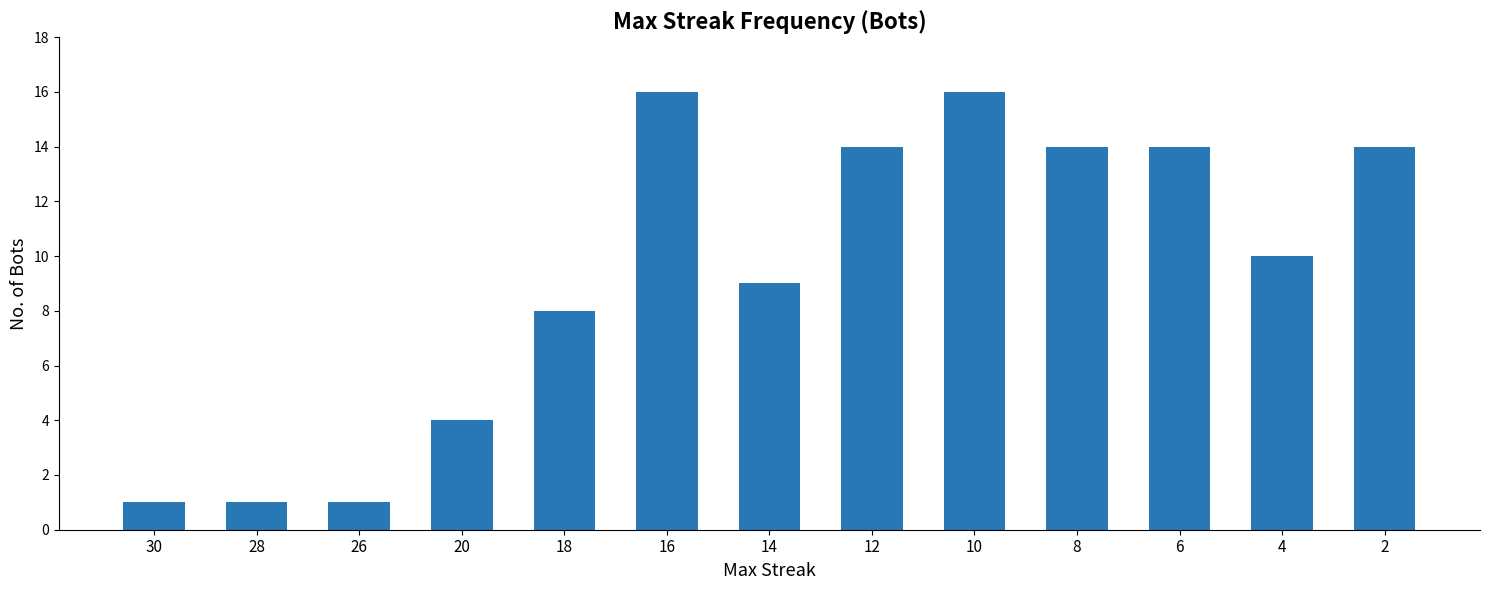

Which has a higher value, 6 or 28?

6